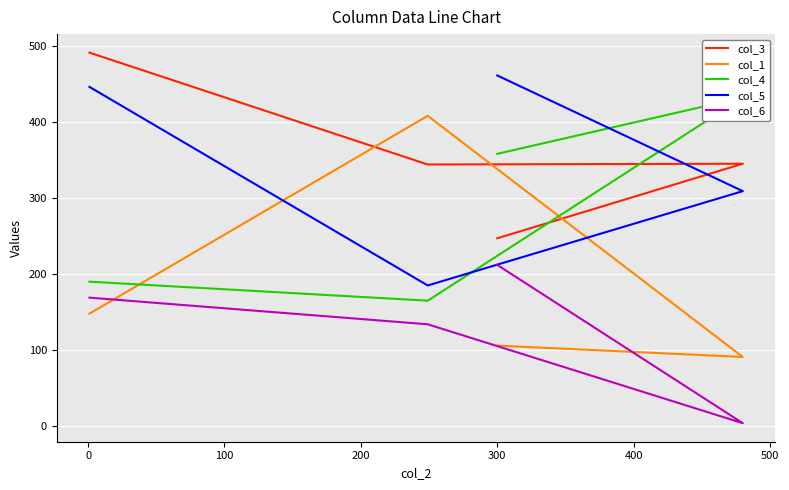

In col_4, how many points are higher than both neighbors (excluding endpoints)?

1